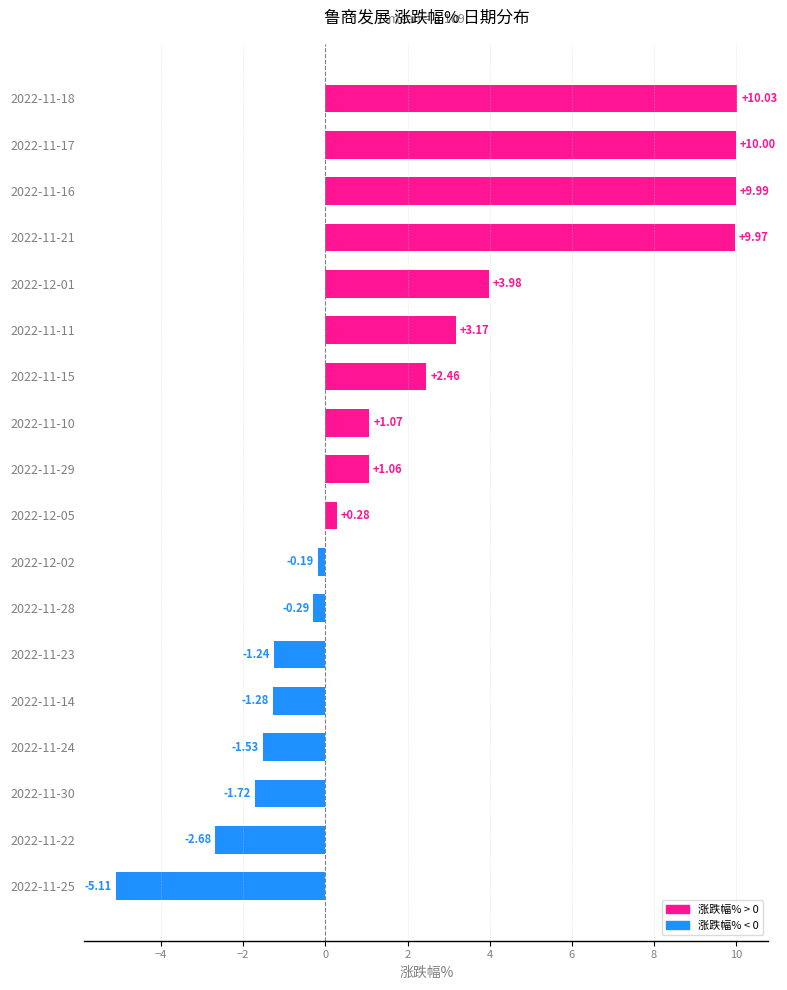

List the labels in order of value, largest first.

2022-11-18, 2022-11-17, 2022-11-16, 2022-11-21, 2022-12-01, 2022-11-11, 2022-11-15, 2022-11-10, 2022-11-29, 2022-12-05, 2022-12-02, 2022-11-28, 2022-11-23, 2022-11-14, 2022-11-24, 2022-11-30, 2022-11-22, 2022-11-25